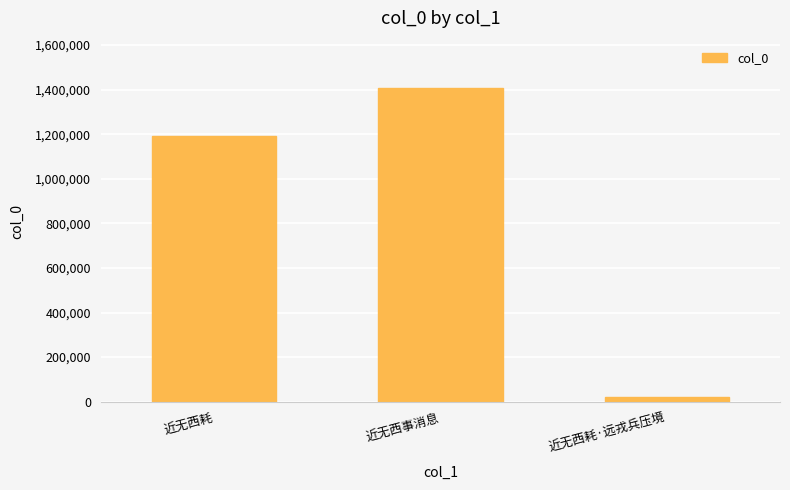

The value at 近无西耗 is 816207. True or false?

False